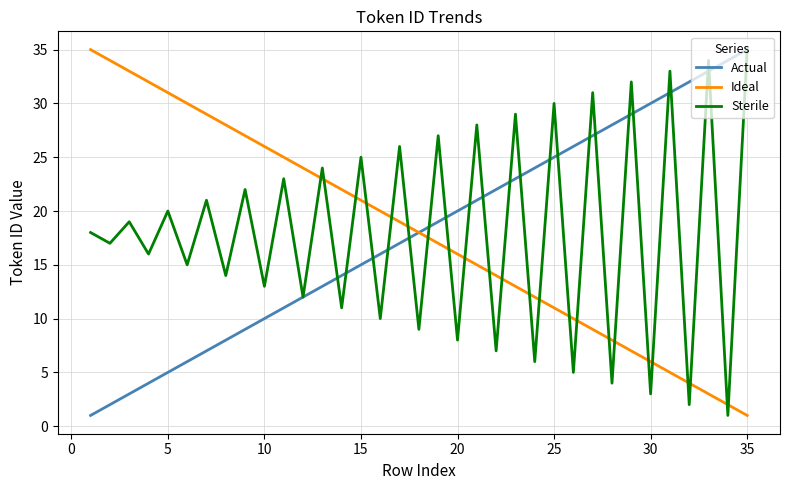

How many times do Ideal and Sterile cross each other?

23